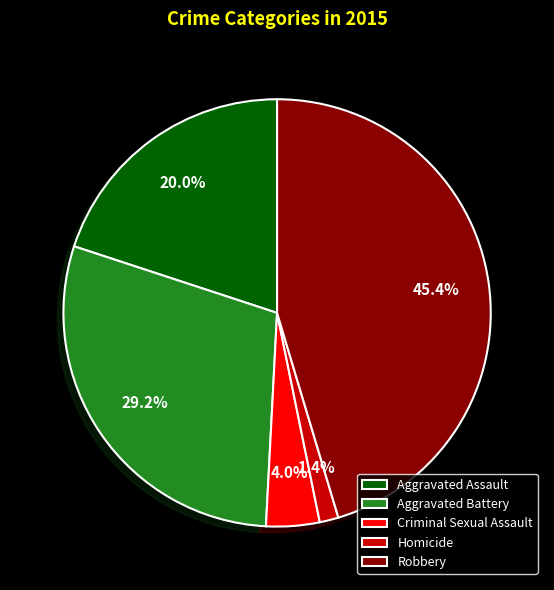

Which category has the biggest portion of the pie?

Robbery